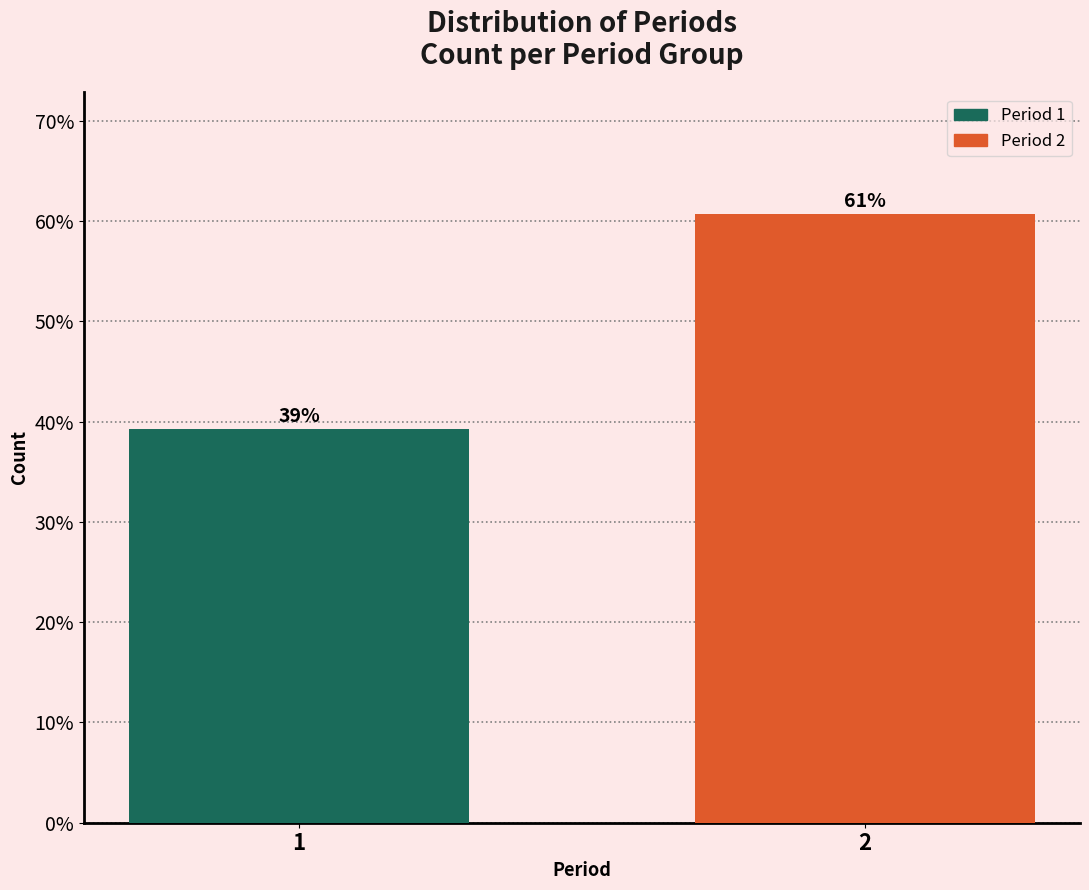

True or false: the data shows 88.7 at 2.

False